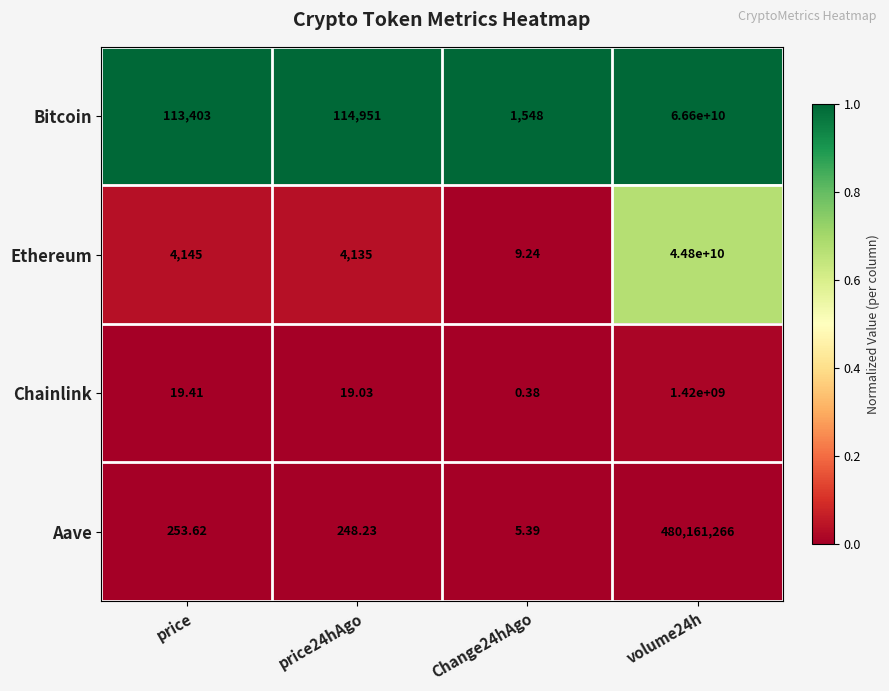

Which series has the largest total across all categories?

Bitcoin